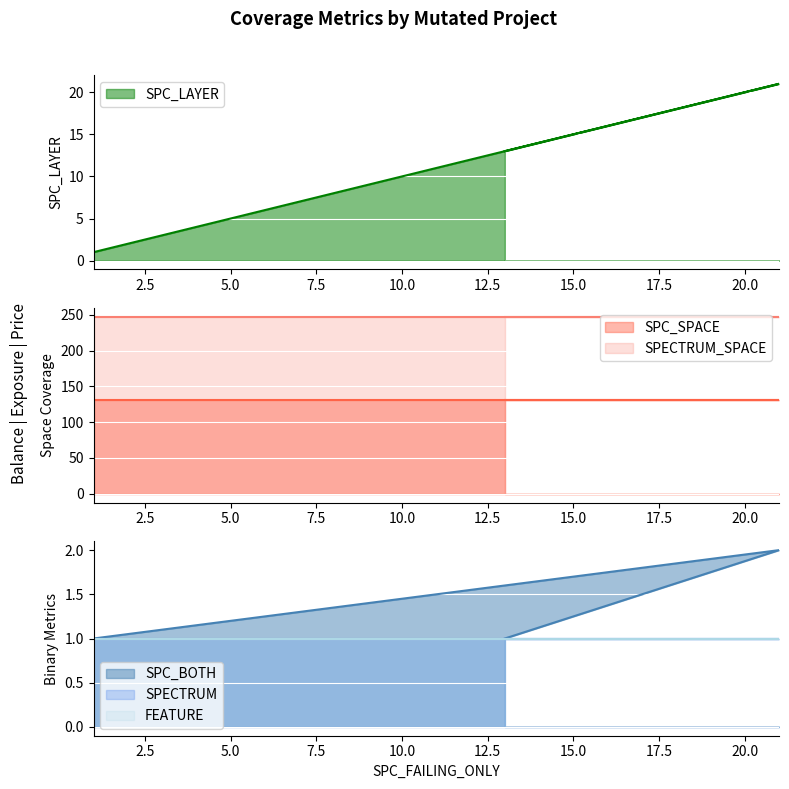

List the labels in order of FEATURE value, largest first.

1, 21, 13